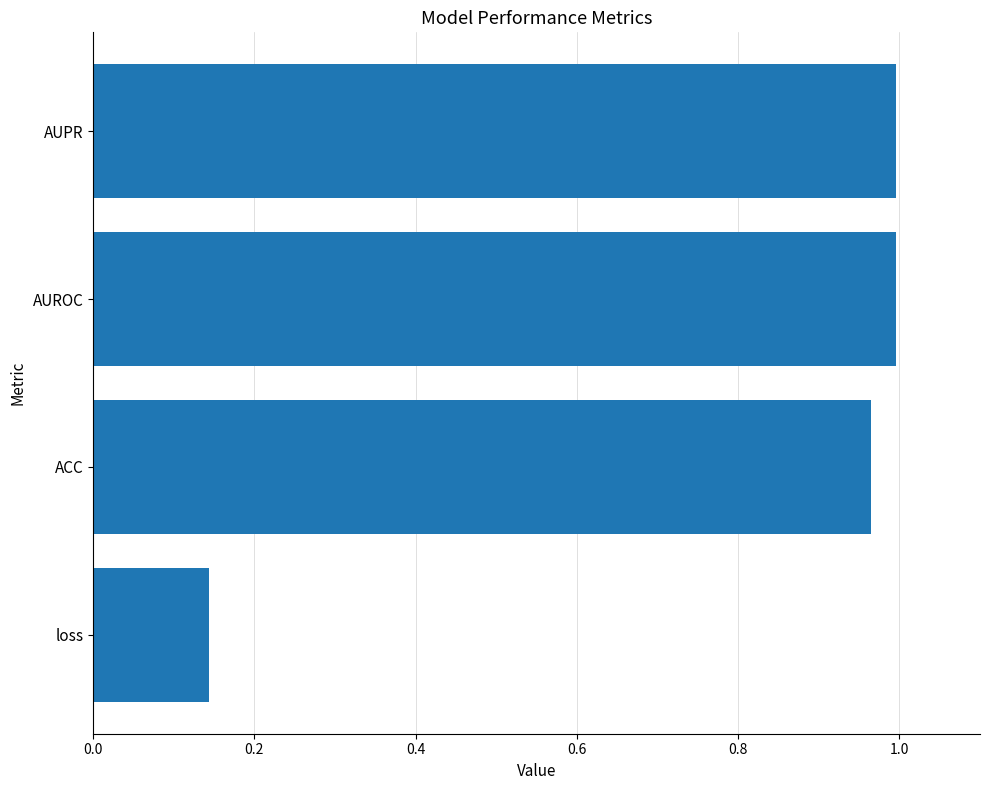

Count the number of categories in the chart.

4